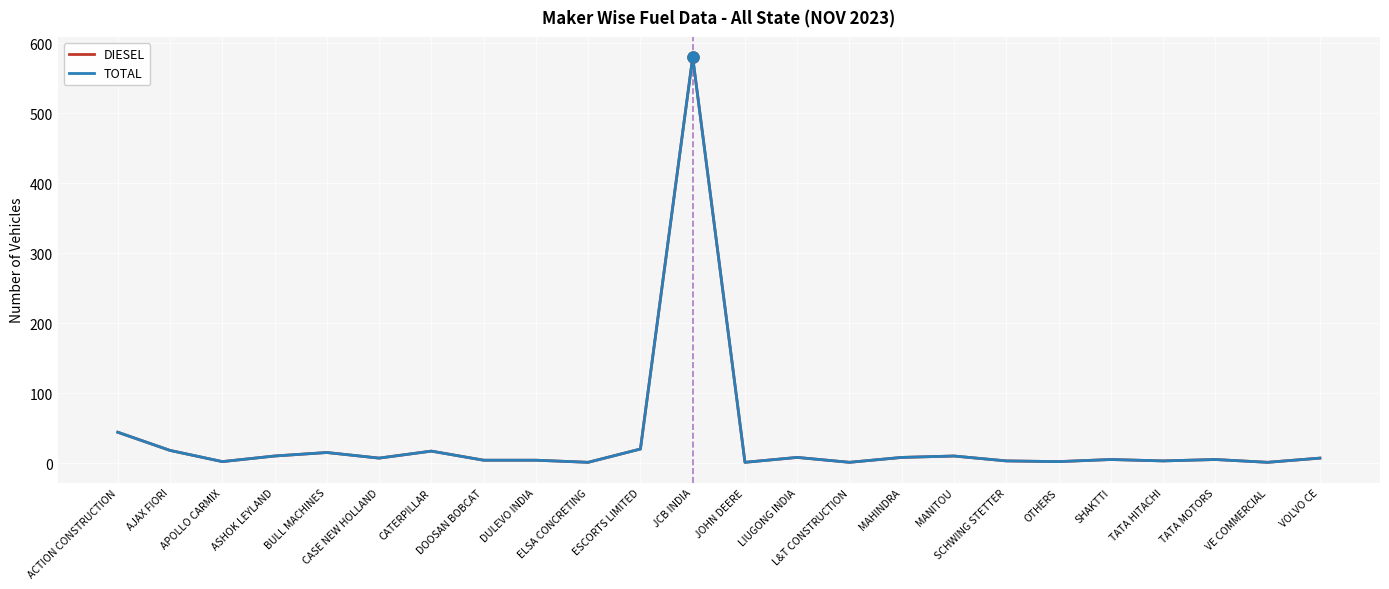

What is the minimum value shown in the chart?

1